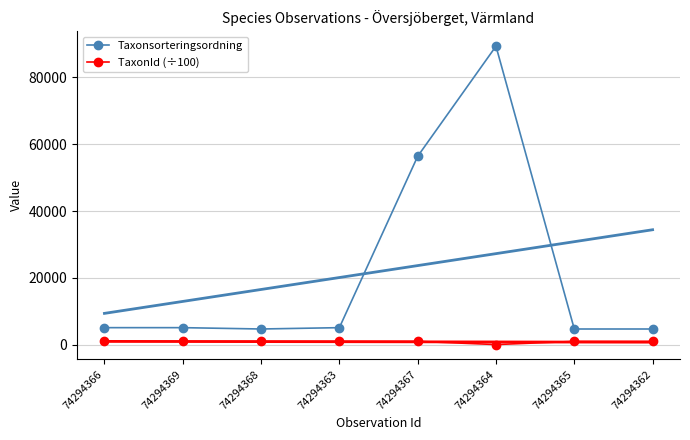

What is the label of the 6th point from the right?

74294368